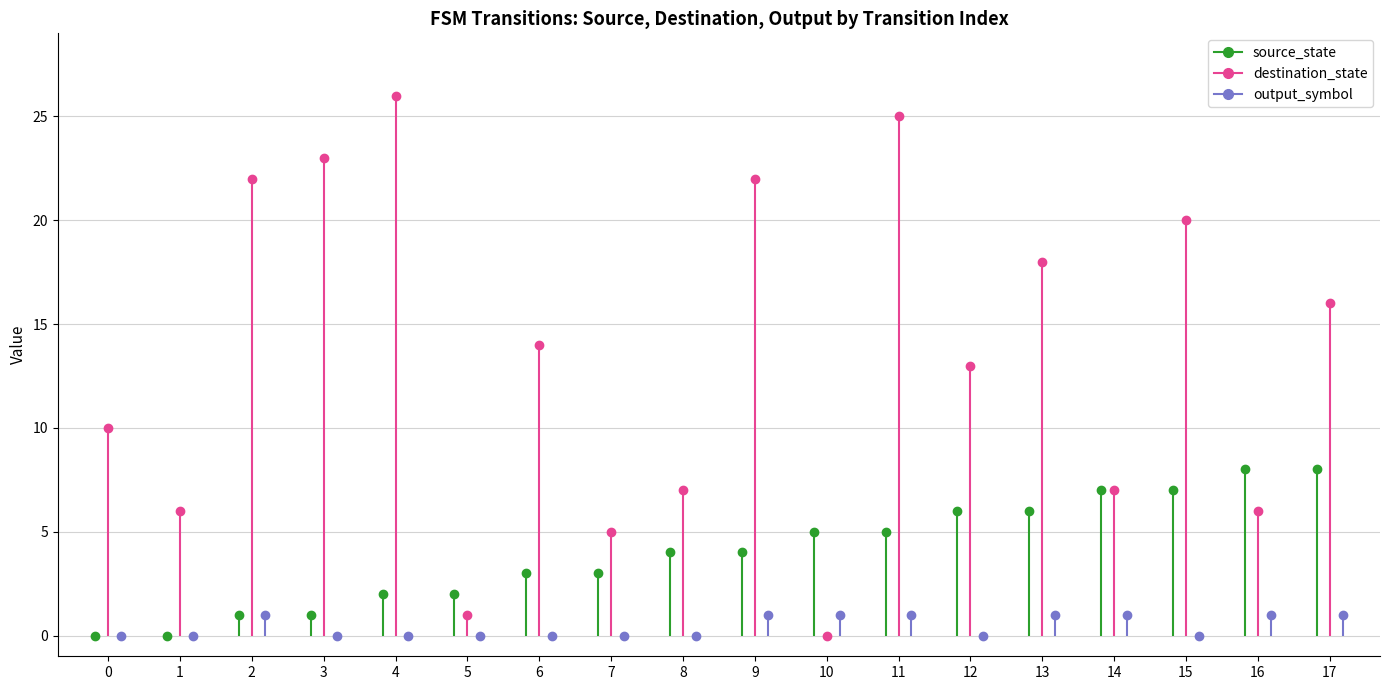

What is the value of the destination_state point at the 1st from the left?

10